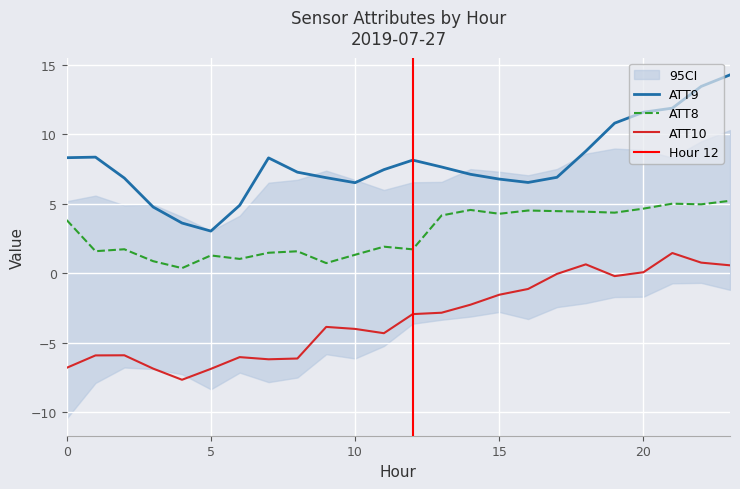

What is the spread (max minus min) of values at 12?

11.1